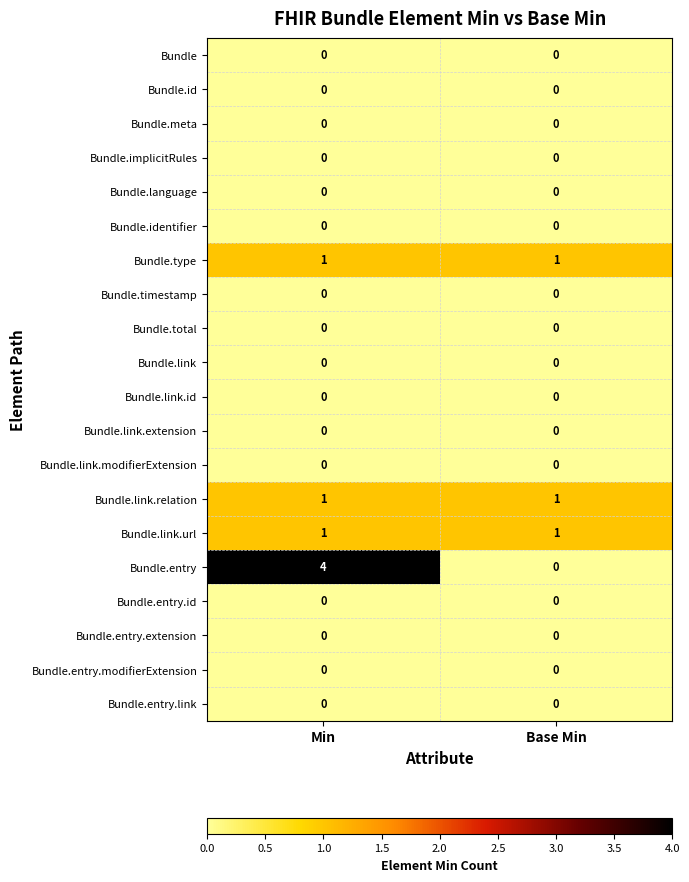

Between Min and Base Min, which series saw the biggest shift?

Bundle.entry